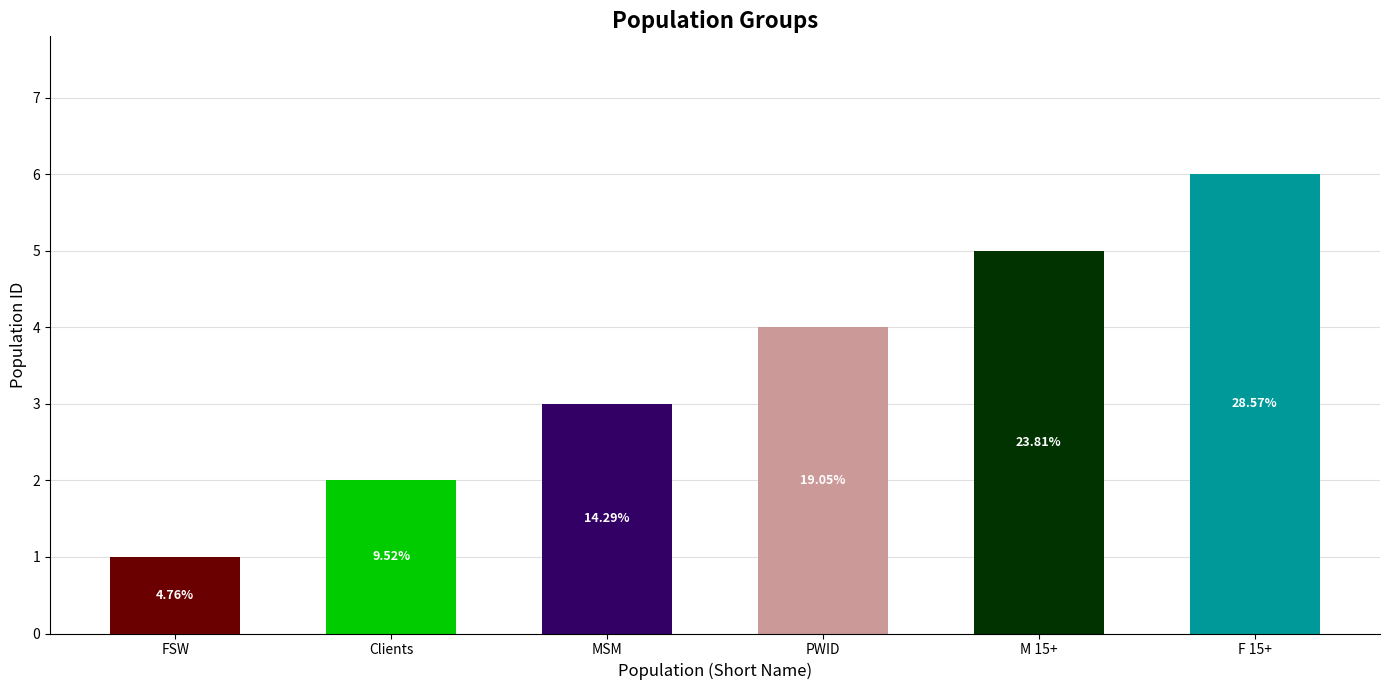

At which label is the value closest to 3?

MSM